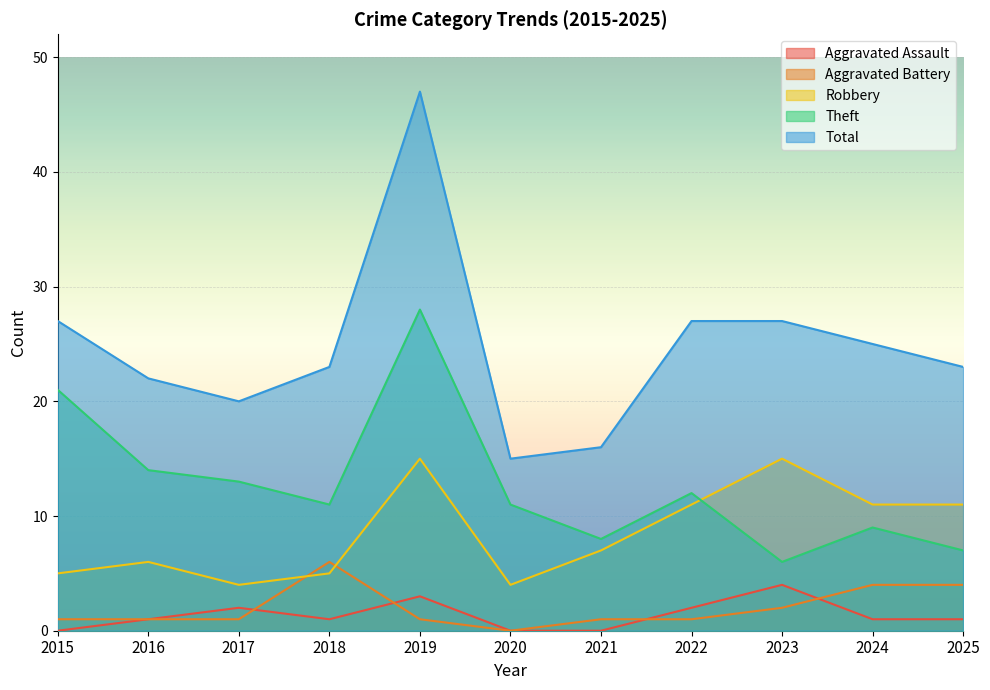

Reading left to right, extract all data points from this chart.

Aggravated Assault: 0	1	2	1	3	0	0	2	4	1	1
Aggravated Battery: 1	1	1	6	1	0	1	1	2	4	4
Robbery: 5	6	4	5	15	4	7	11	15	11	11
Theft: 21	14	13	11	28	11	8	12	6	9	7
Total: 27	22	20	23	47	15	16	27	27	25	23